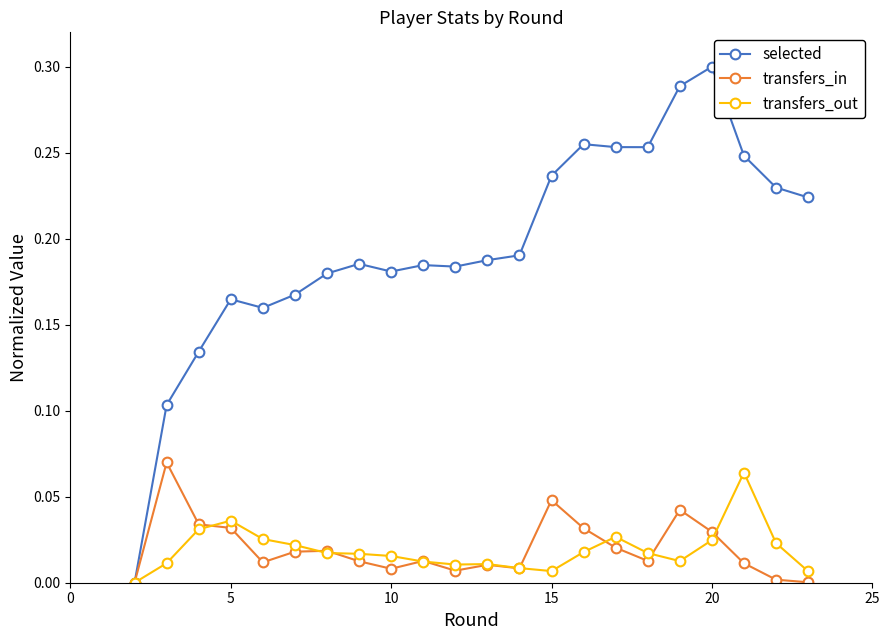

In transfers_out, how many points are lower than both neighbors (excluding endpoints)?

3